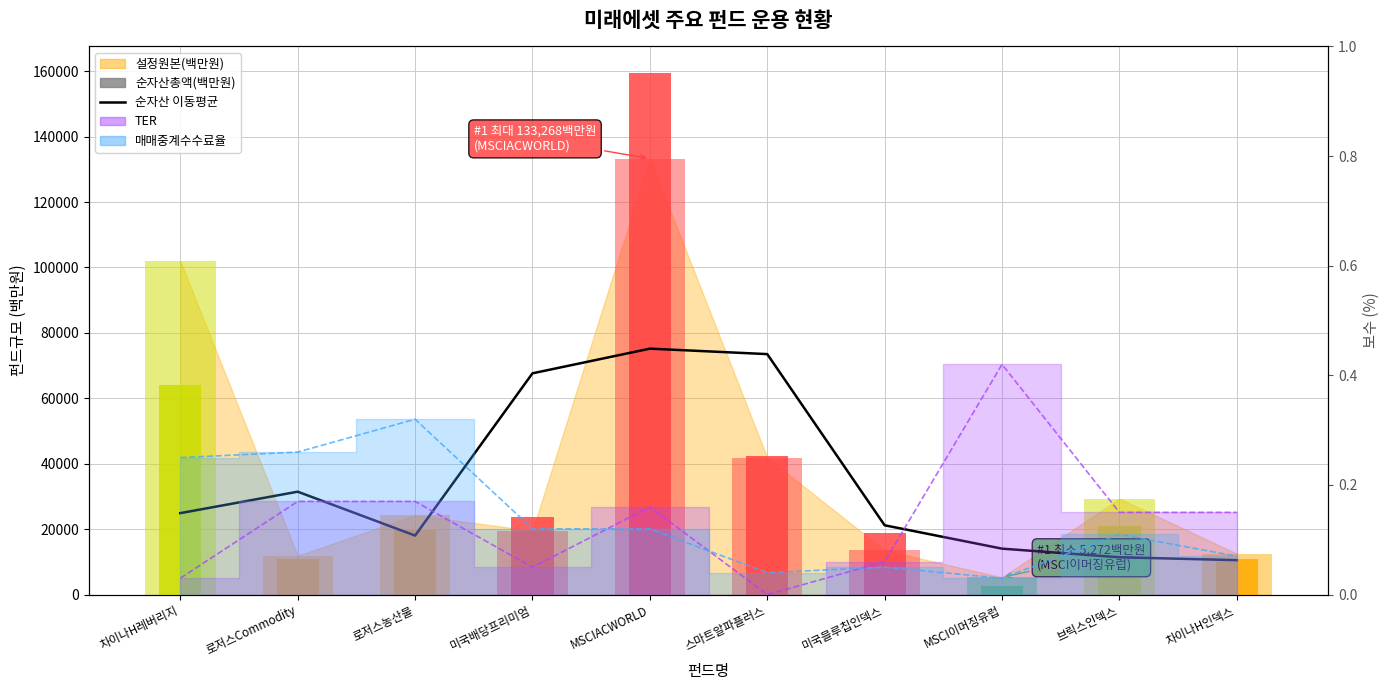

At which label does TER선 reach its peak?

MSCI이머징유럽